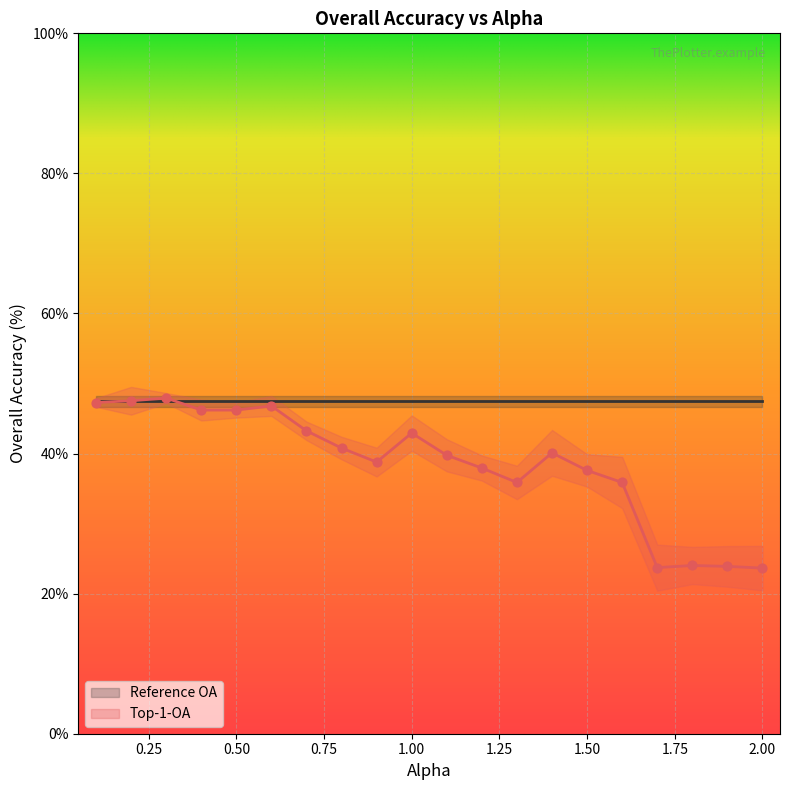

Which has a higher value, 1.1 or 1.4?

1.4